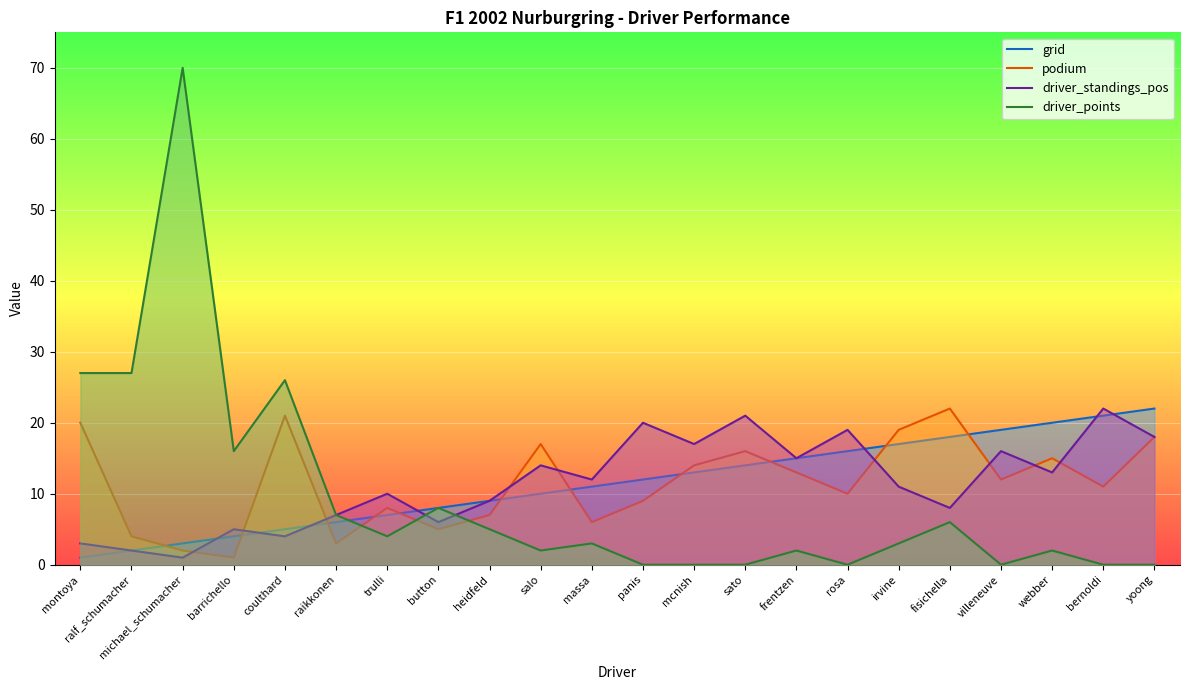

What value does the driver_points series have at button, to the nearest 5?

10